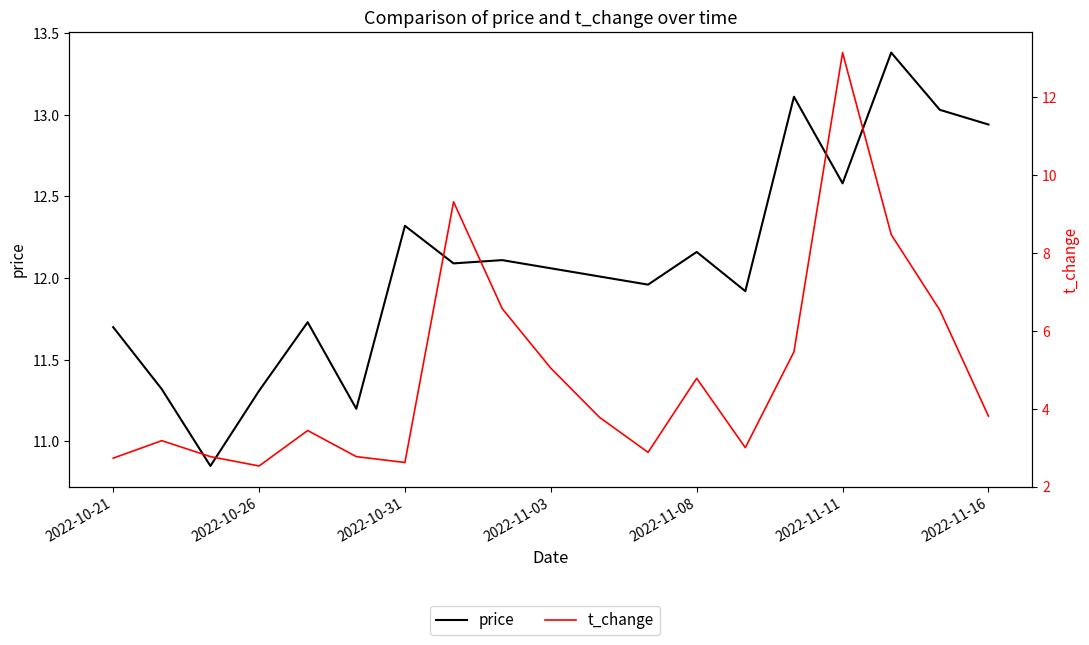

What is the average value of the t_change series?

4.9